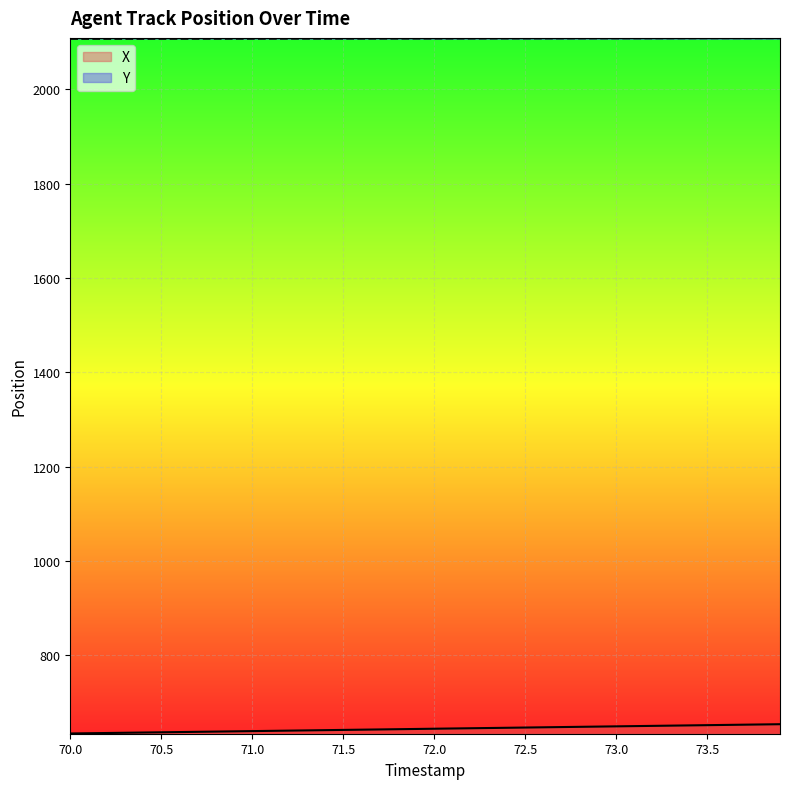

What position from the right is 70.5?

35